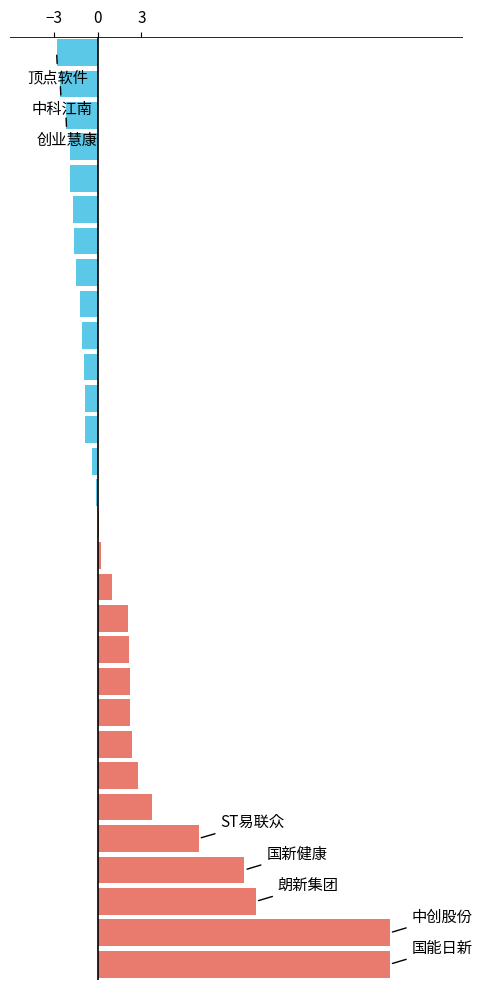

What is the sum of all values?

65.0